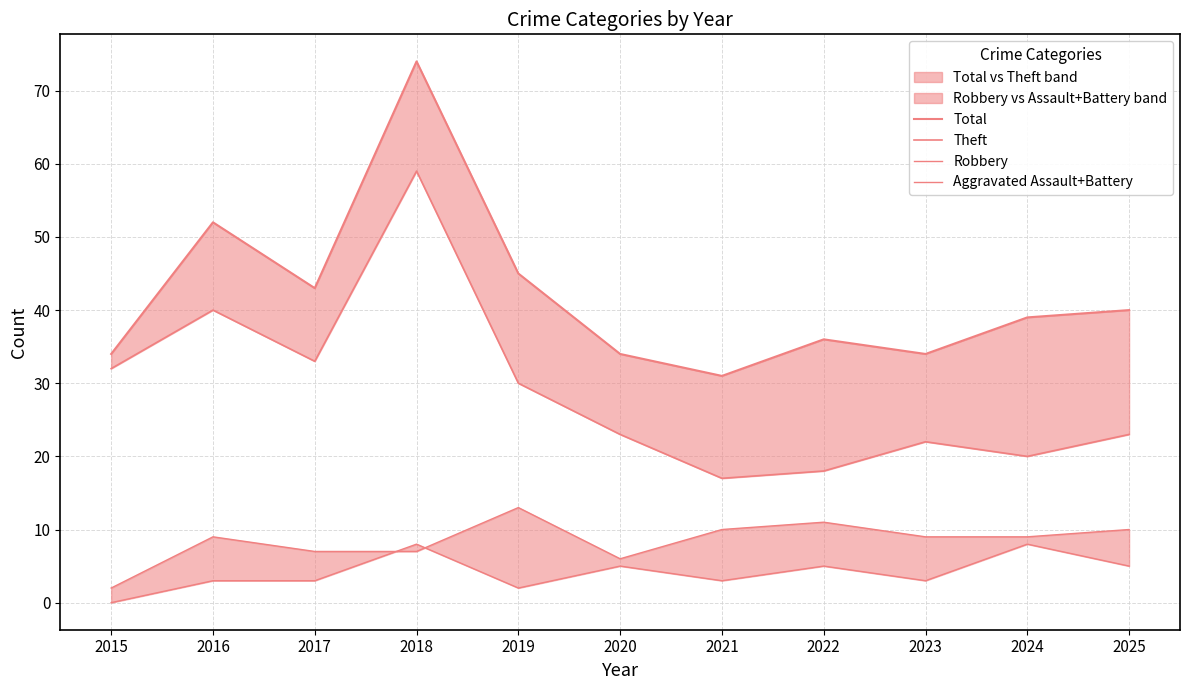

What is the difference between the Aggravated Assault+Battery values at 2020 and 2017?

2